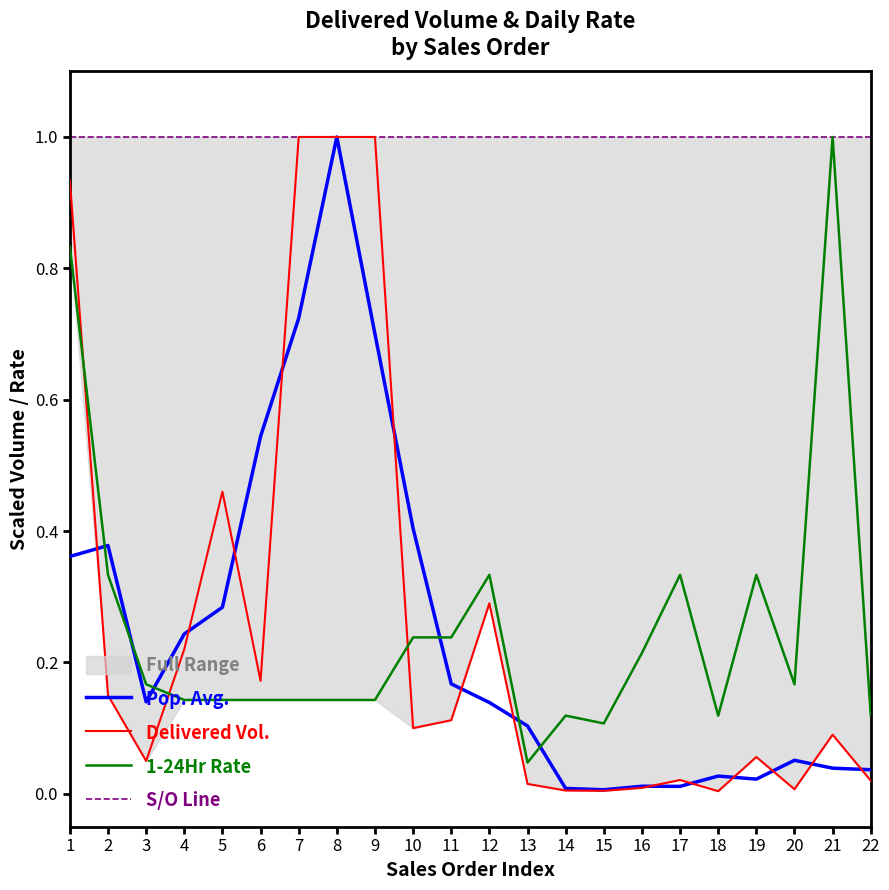

What is the sum of all Delivered Vol. values?

5.7